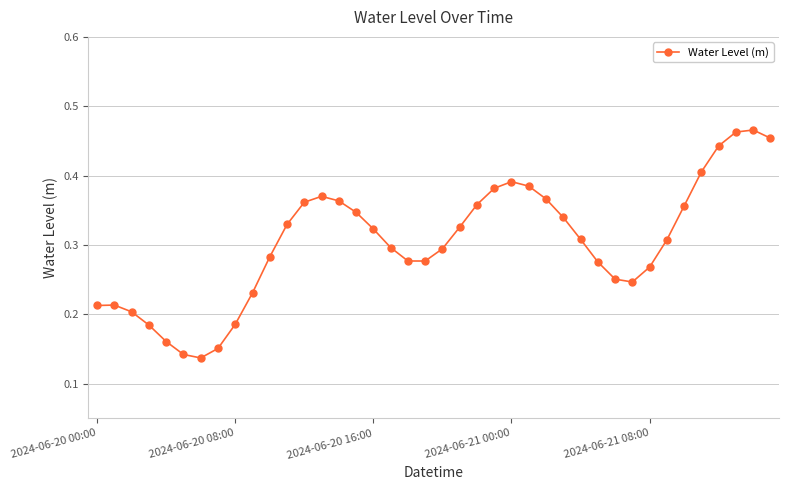

True or false: the data has more than 1 interior local peaks.

True